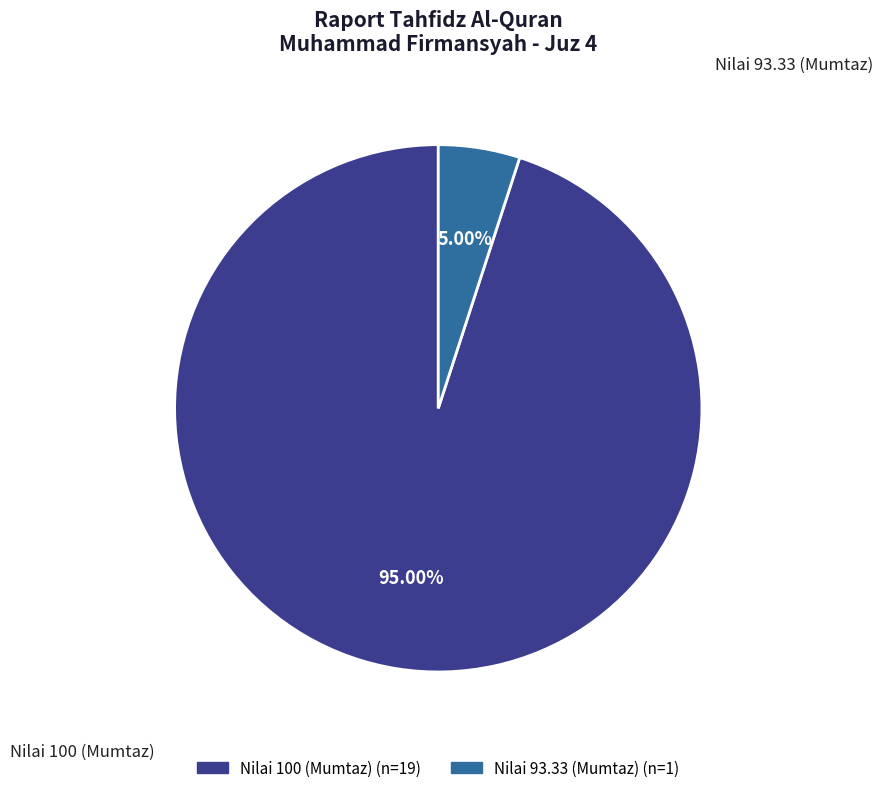

How many segments does this pie chart have?

2